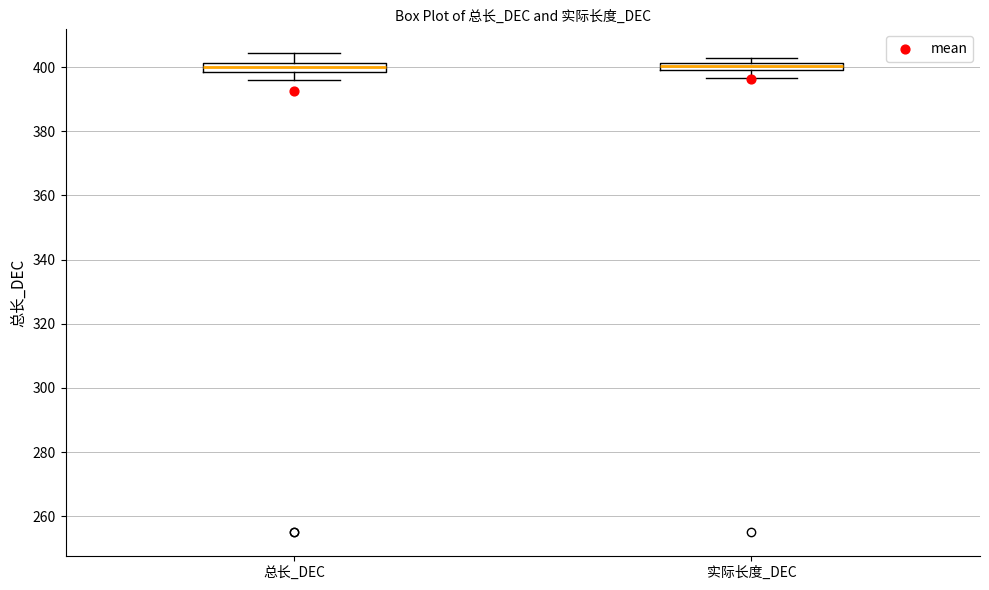

Where does the lower whisker of the box for 实际长度_DEC end on the y-axis? The values are not printed on the chart, so give them approximately, as read against the axis.

396